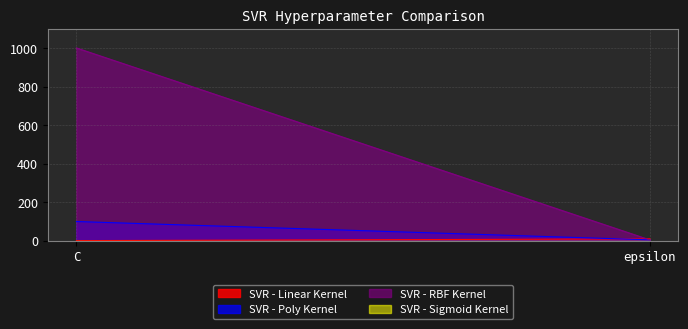

Where is SVR - Linear Kernel nearest to the value 5?

C